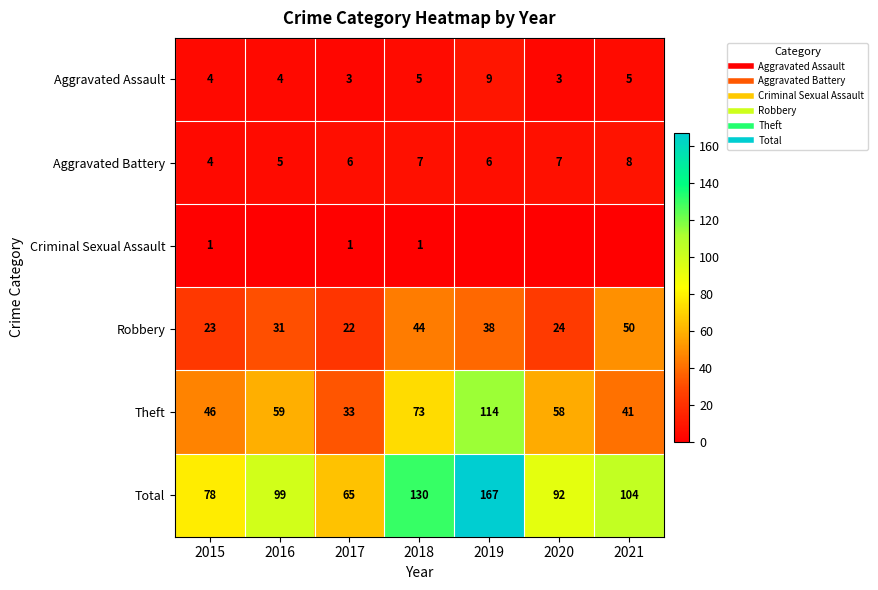

Is it true that Aggravated Assault equals 4 at 2015?

True